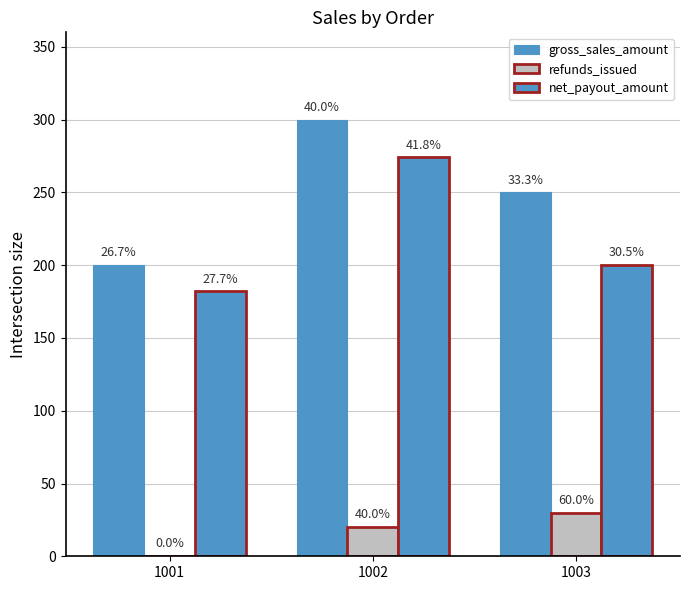

At how many categories does at least one series exceed 247?

2